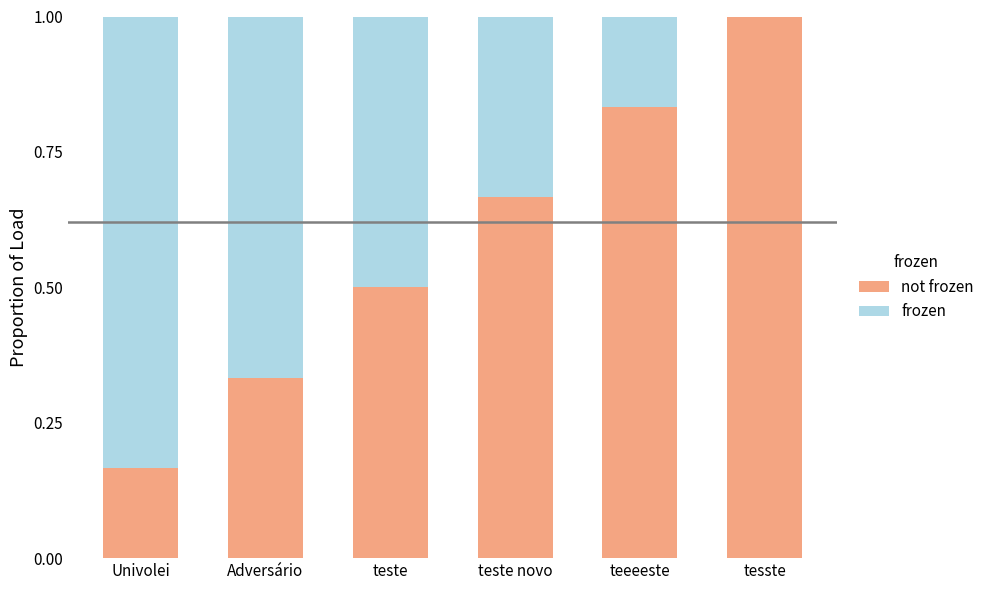

How many data points does each series have?

6